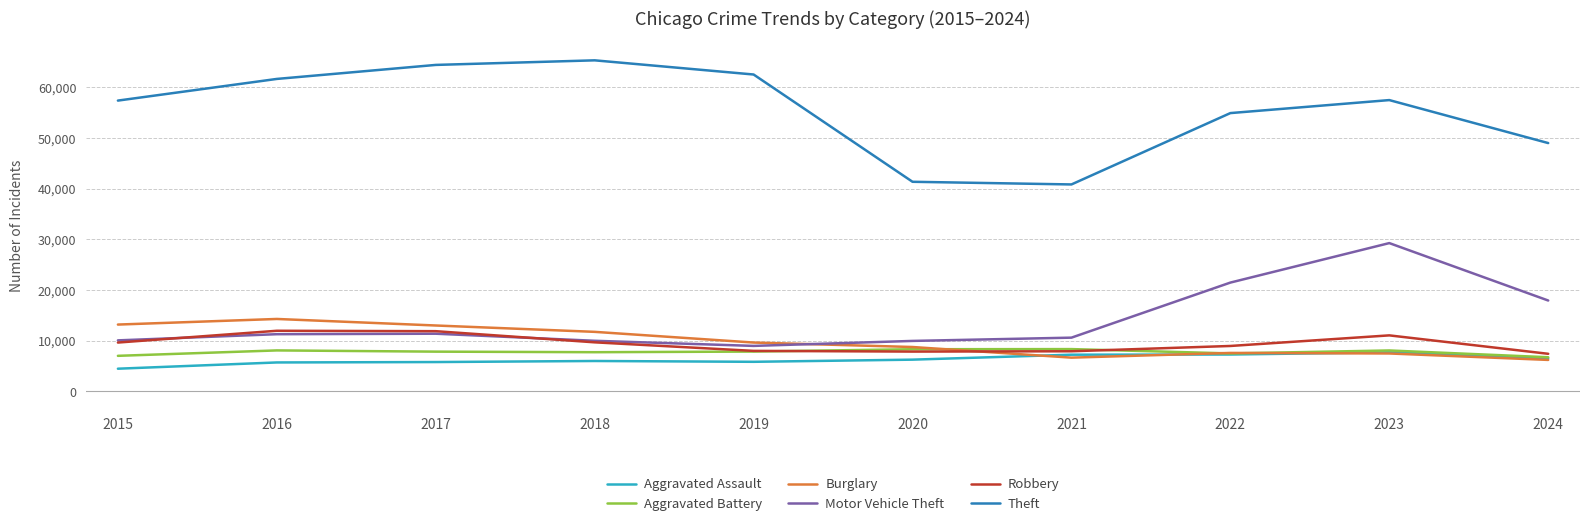

What is the difference between the second highest and second lowest values in the Burglary series?

6522